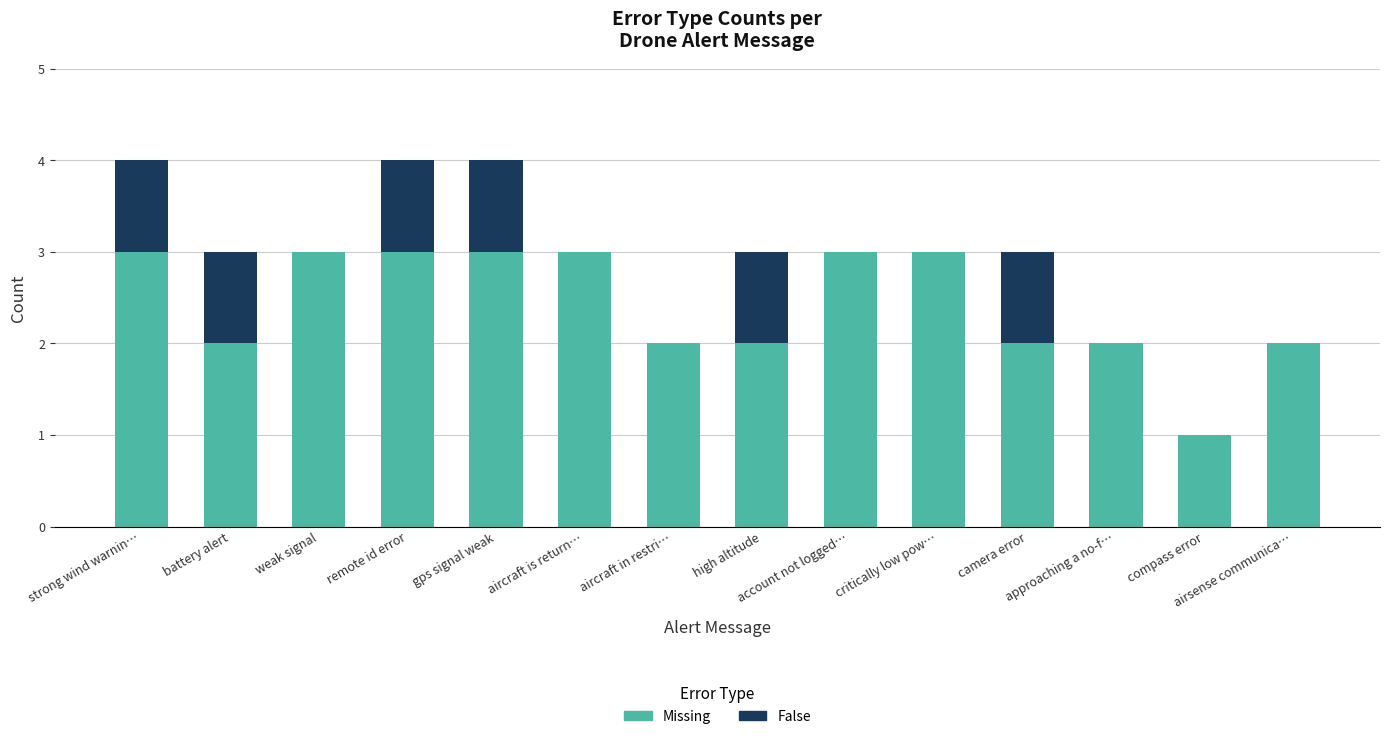

What are all the series names shown in the legend?

Missing, False